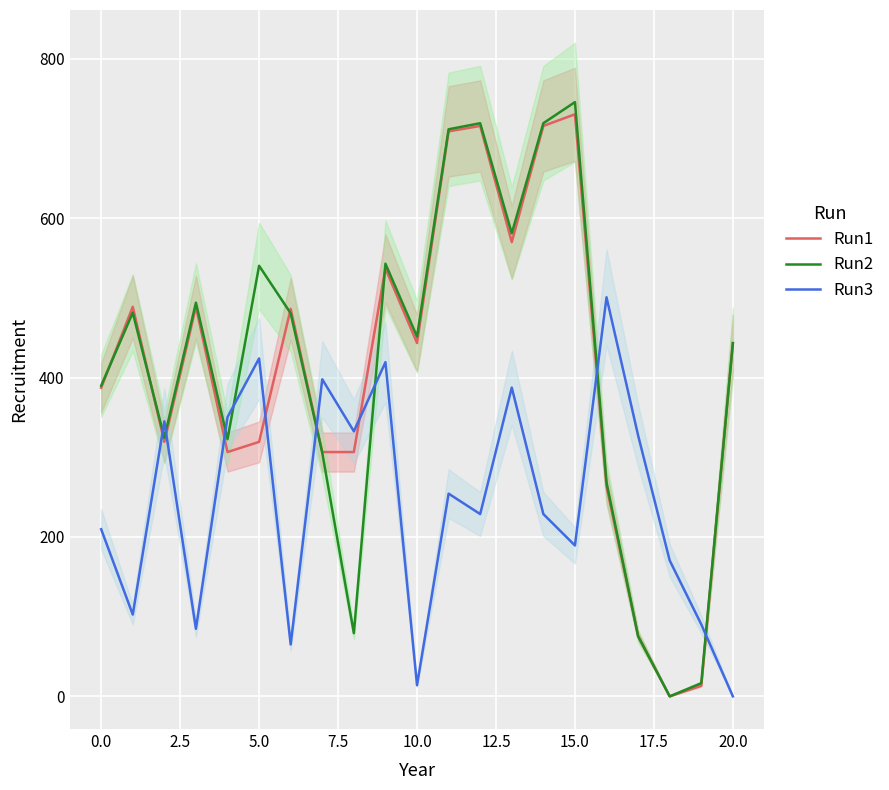

After their last crossing, which series has the higher values: Run3 or Run2?

Run2